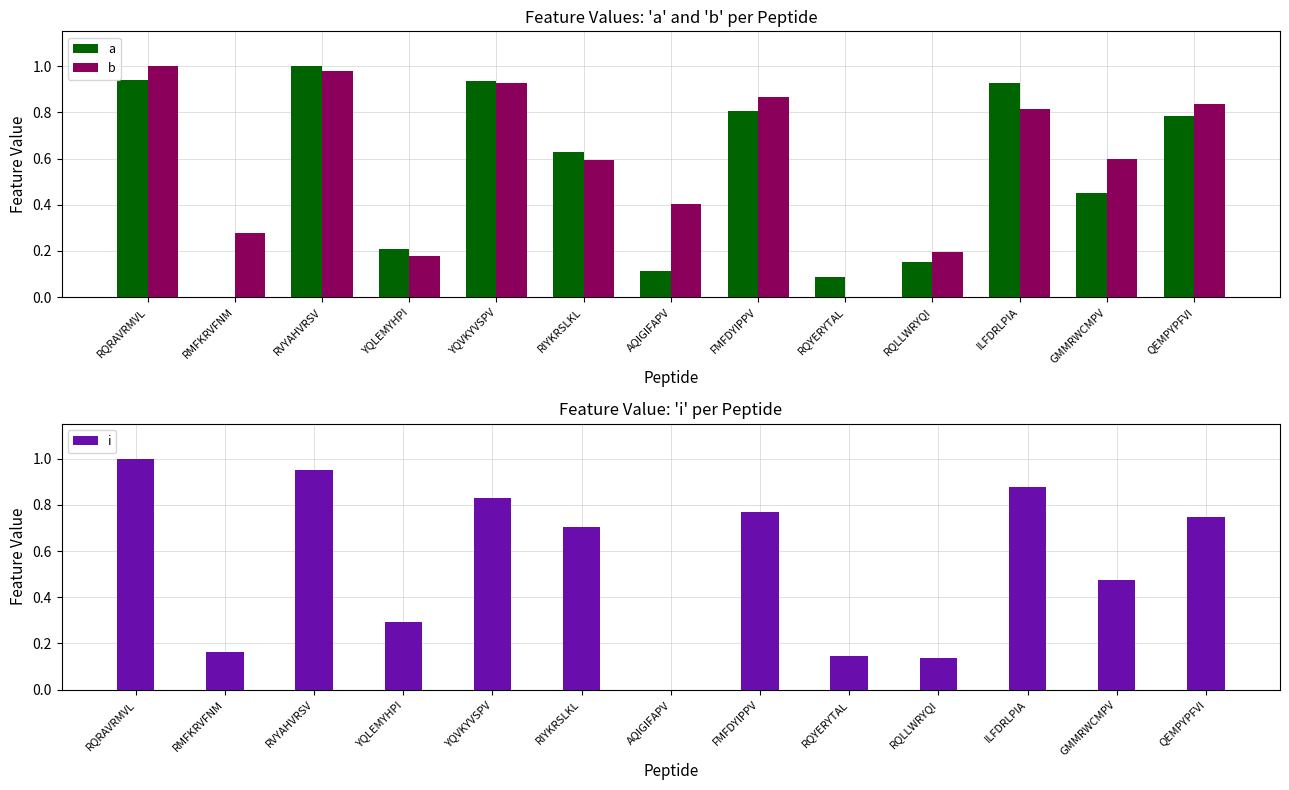

What is the label of the 1st bar from the right?

QEMPYPFVI